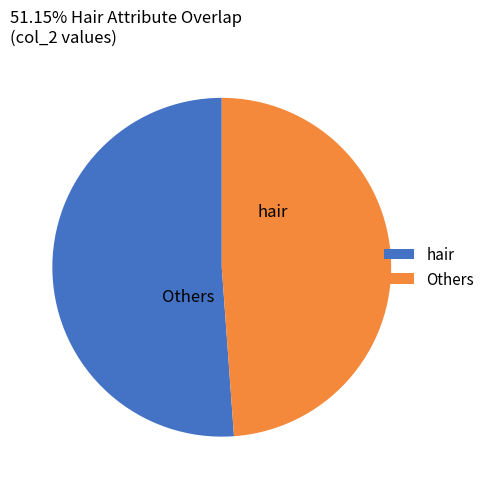

What is the majority slice?

hair